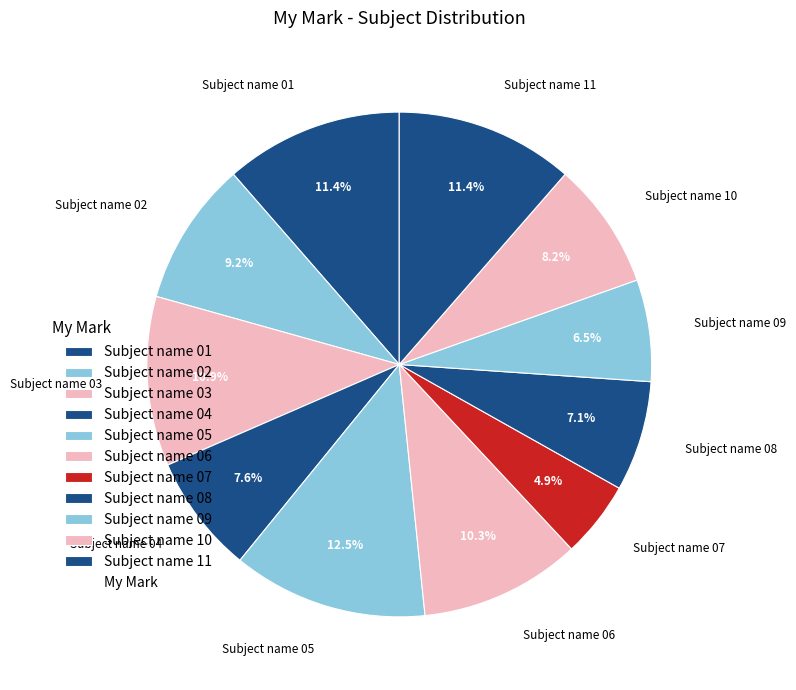

What is the largest slice in the pie chart?

Subject name 05